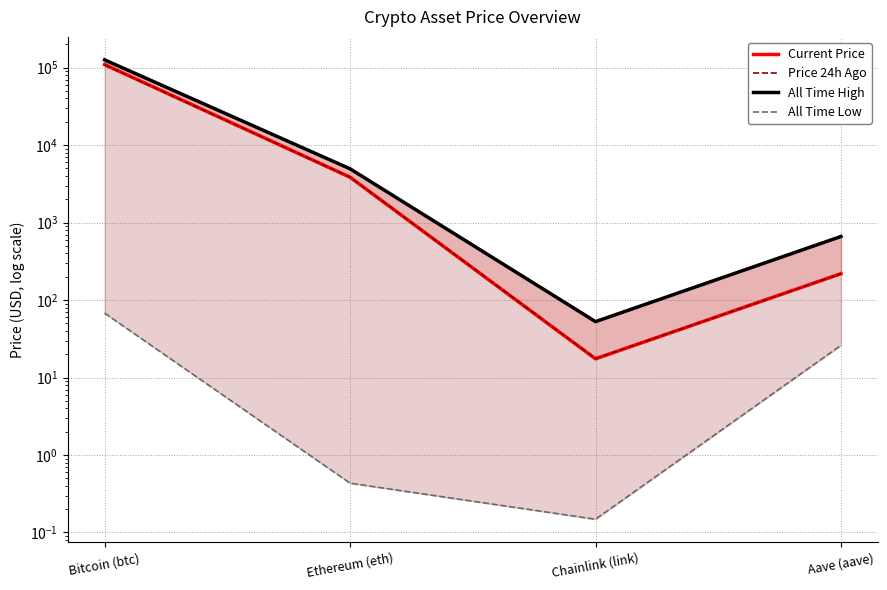

What are all the series names shown in the legend?

Current Price, Price 24h Ago, All Time High, All Time Low